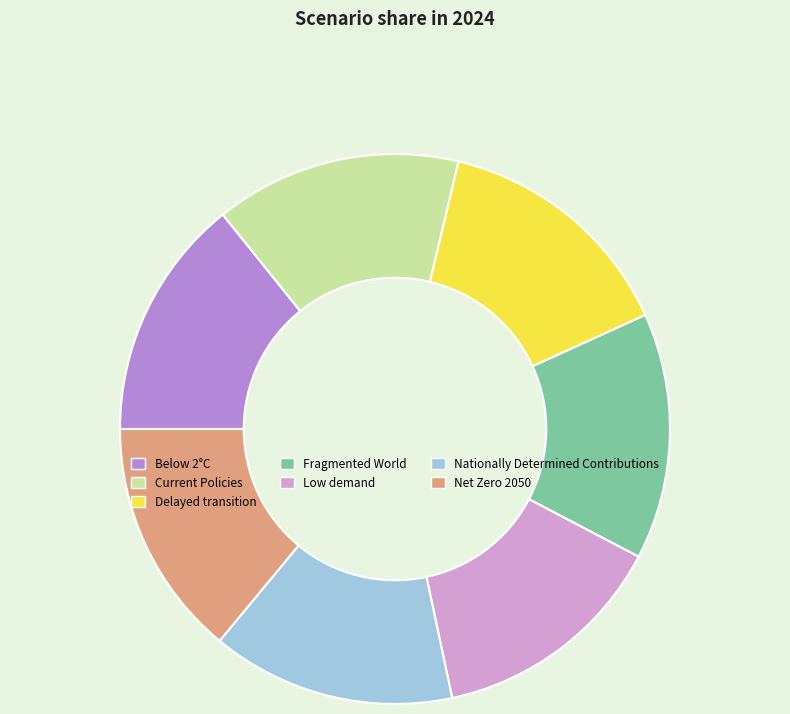

Combined, do Delayed transition and Nationally Determined Contributions account for over 50%?

No